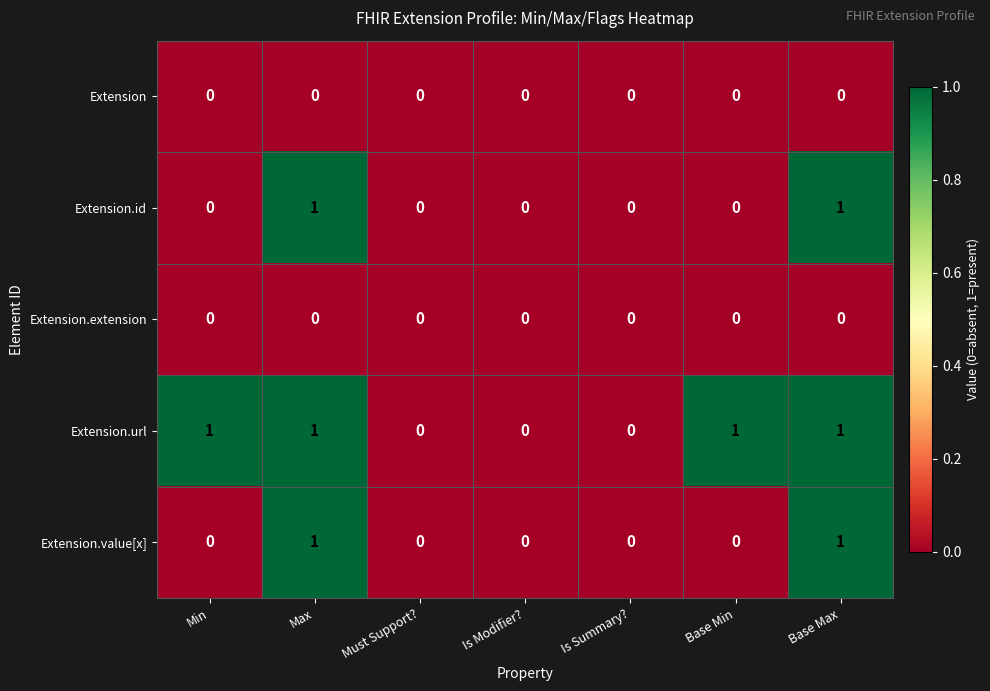

True or false: Extension has a value of 0 at Must Support?.

True